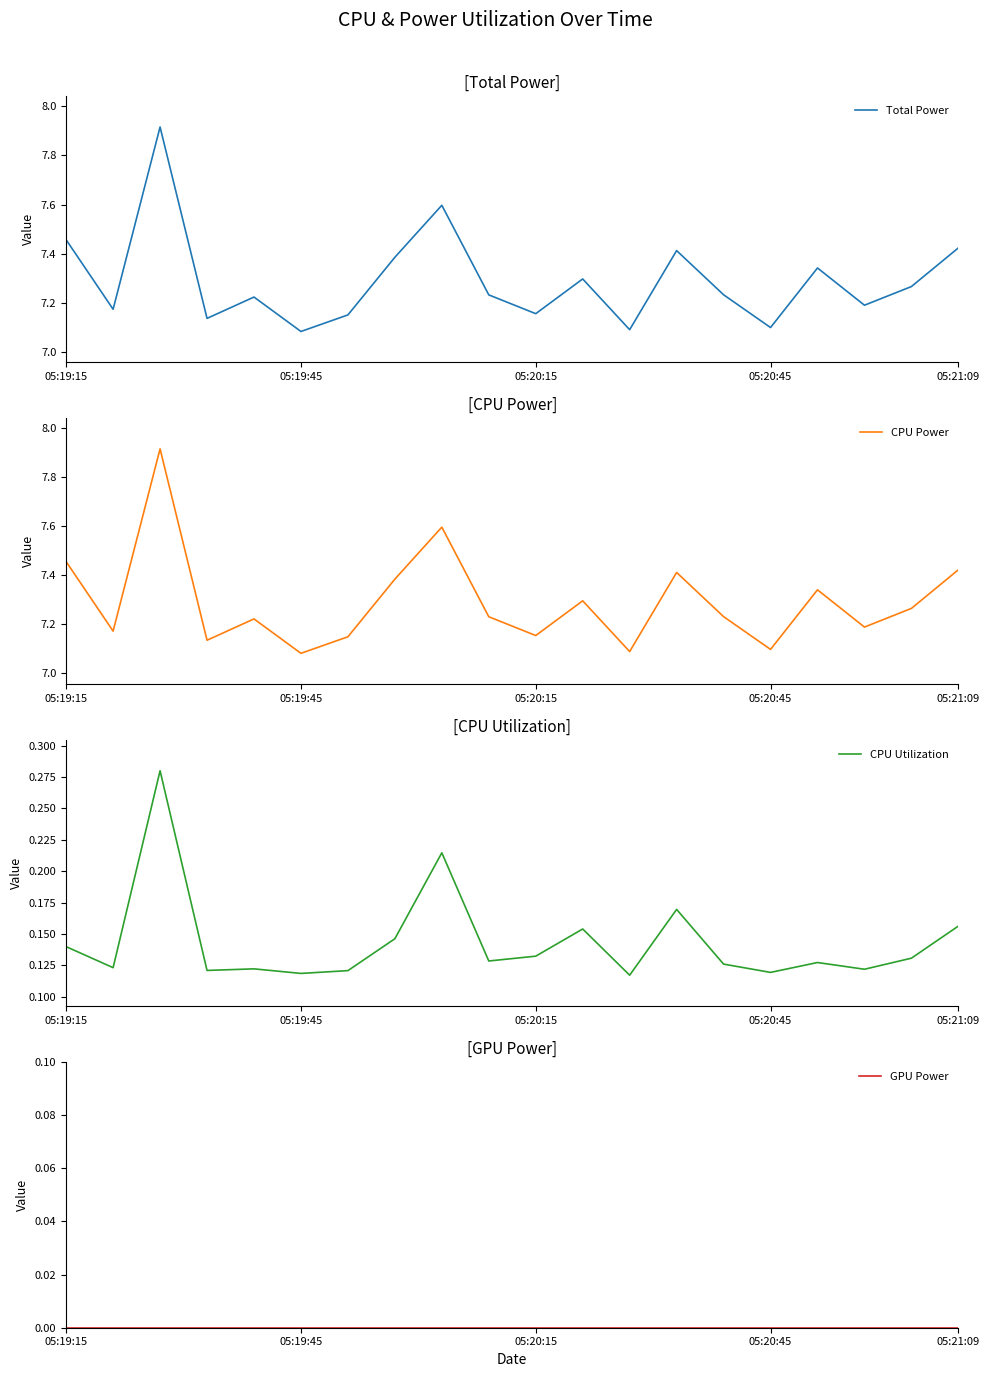

Does the chart display data point markers on the line(s)?

No